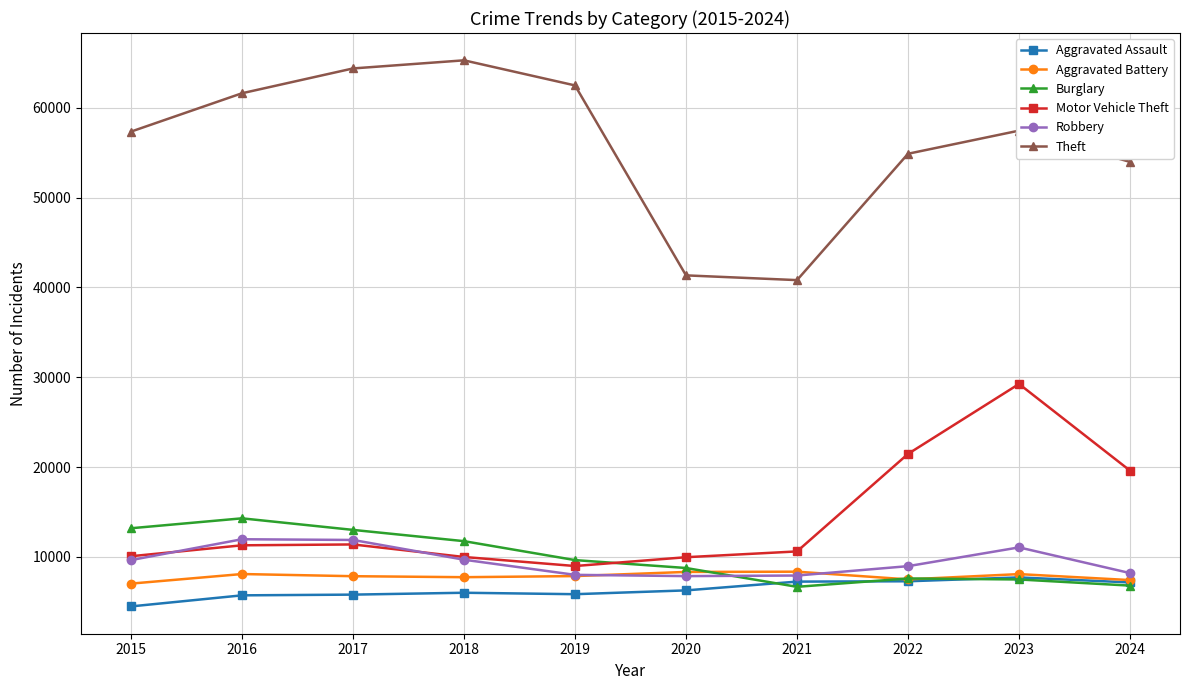

True or false: Motor Vehicle Theft and Aggravated Assault intersect in this chart.

False